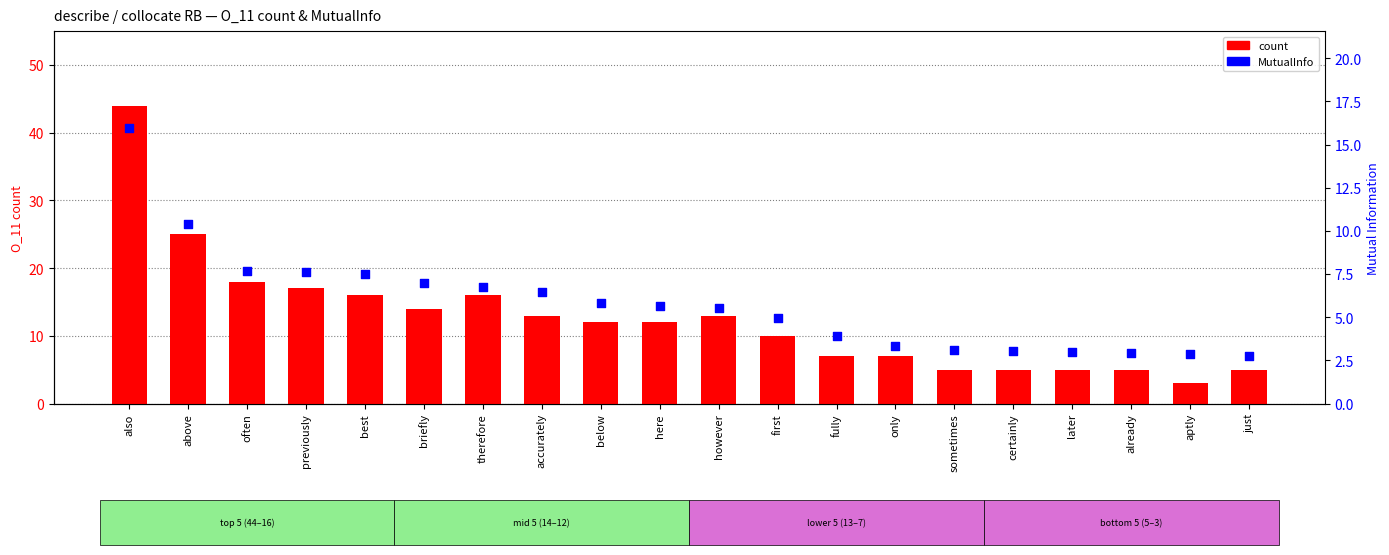

Is the value of MutualInfo at already greater than the value of count at here?

No